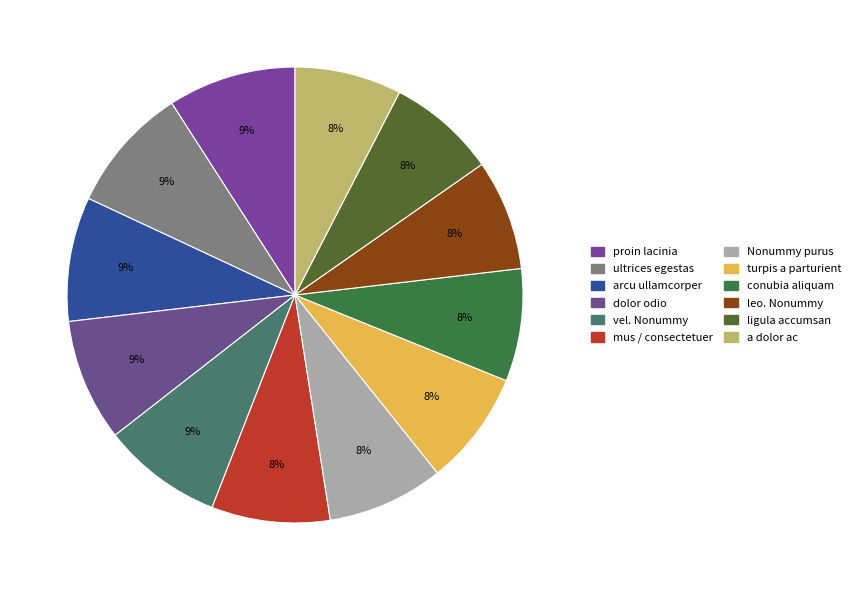

What percentage is NOT represented by mus / consectetuer?

91.6%